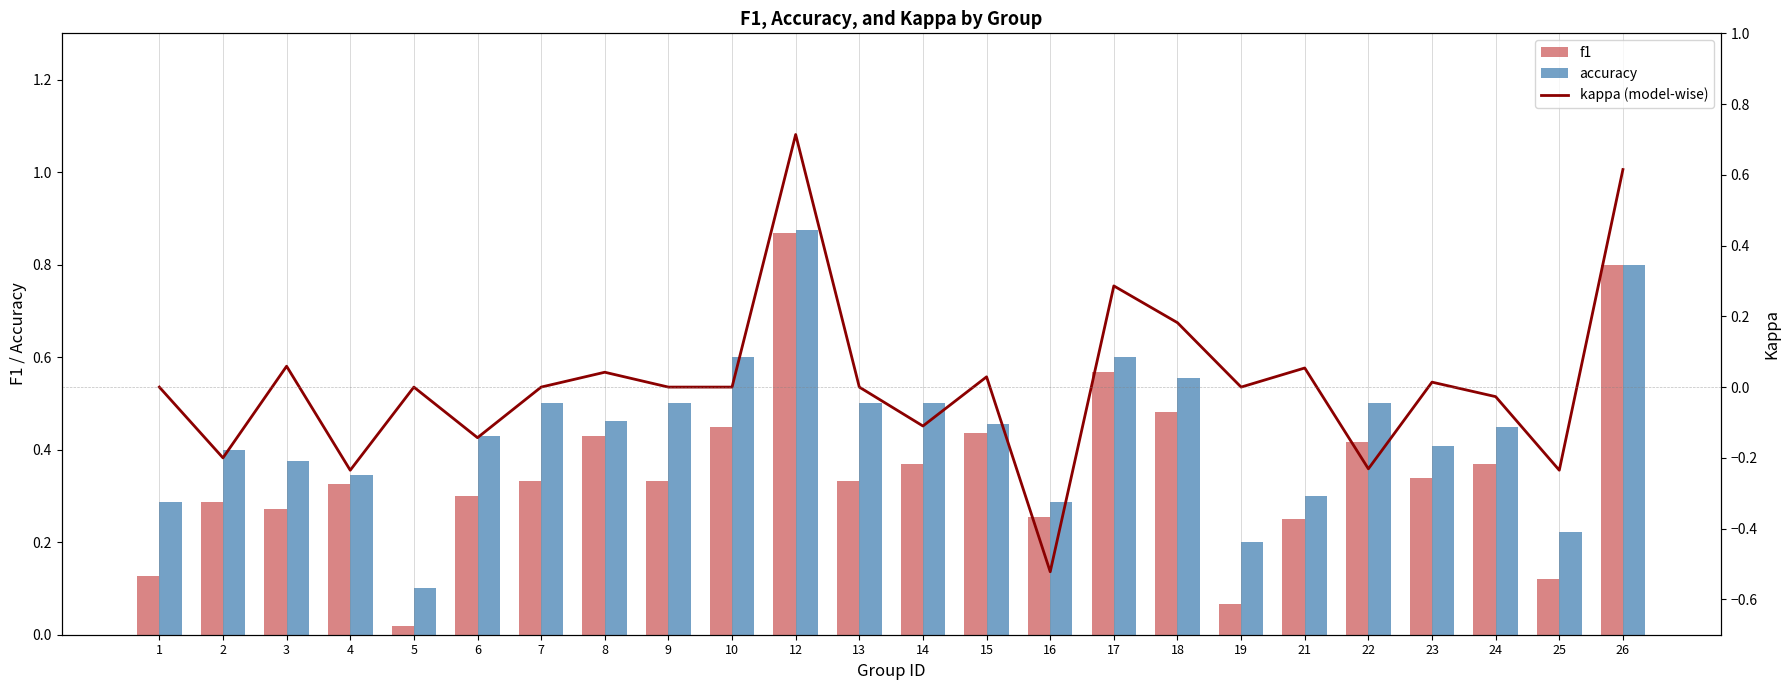

What is the difference between the maximum and minimum values in the f1 series?

0.8